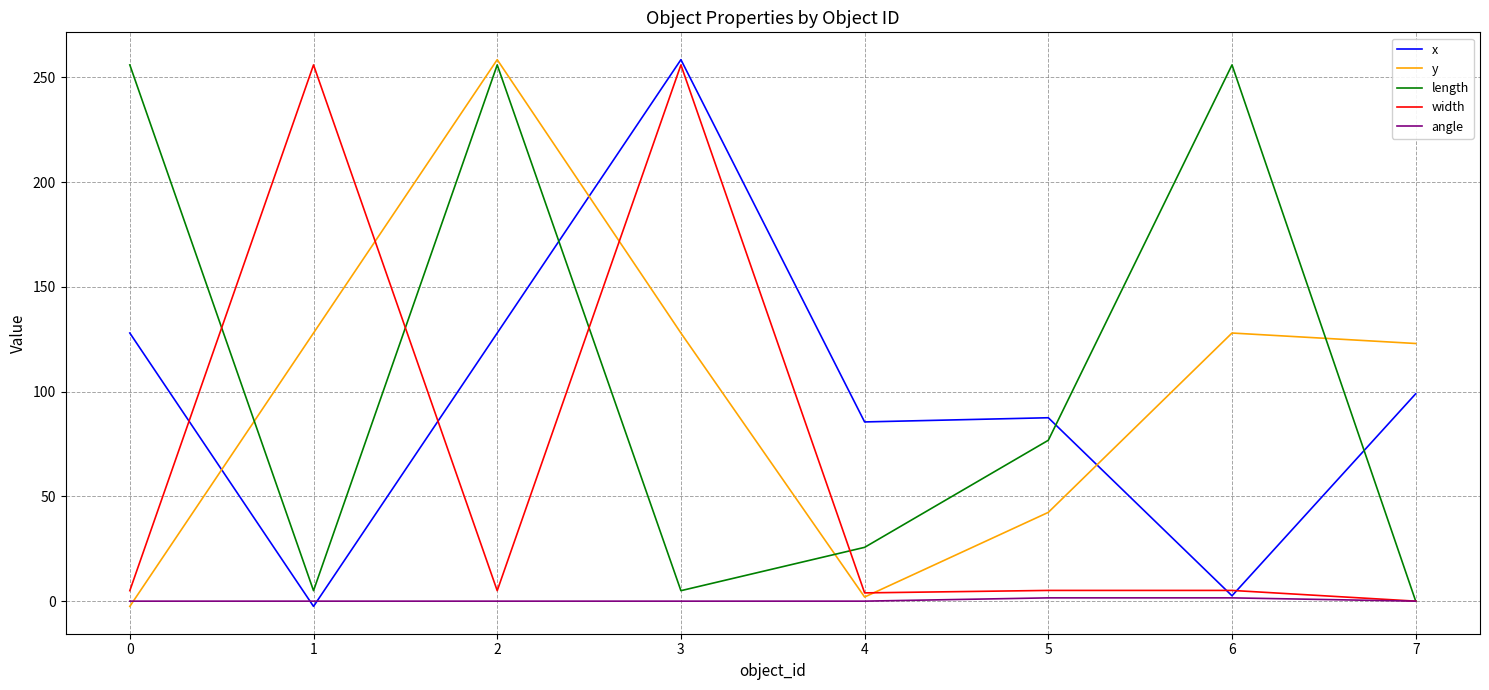

What is the maximum value shown in the chart?

258.5